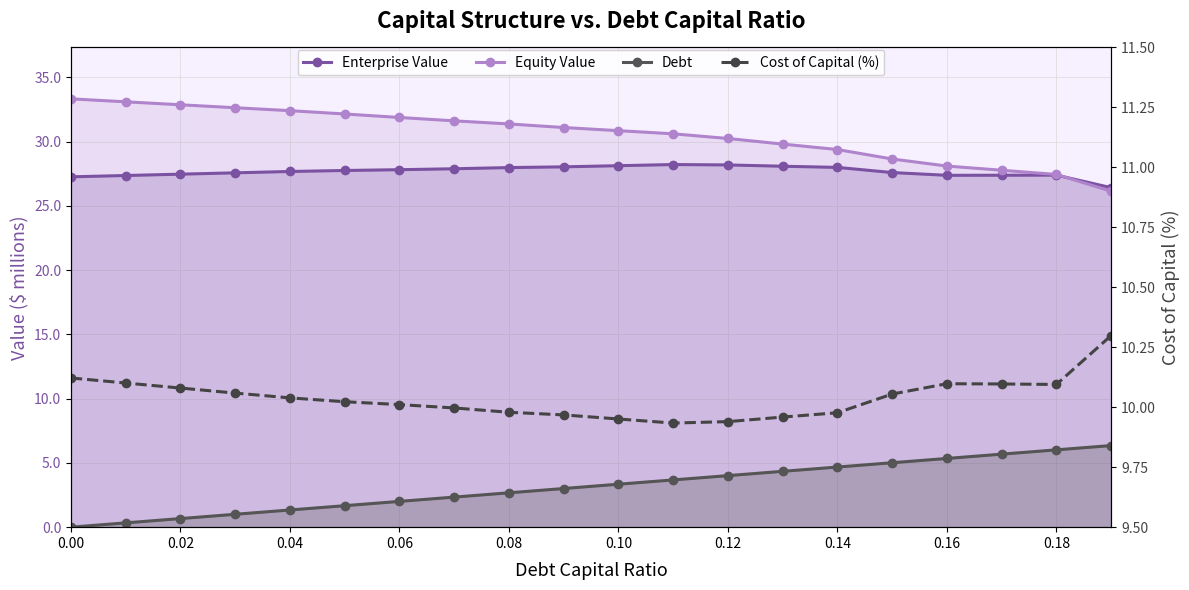

True or false: Debt has more than 0 points higher than both neighbors.

False